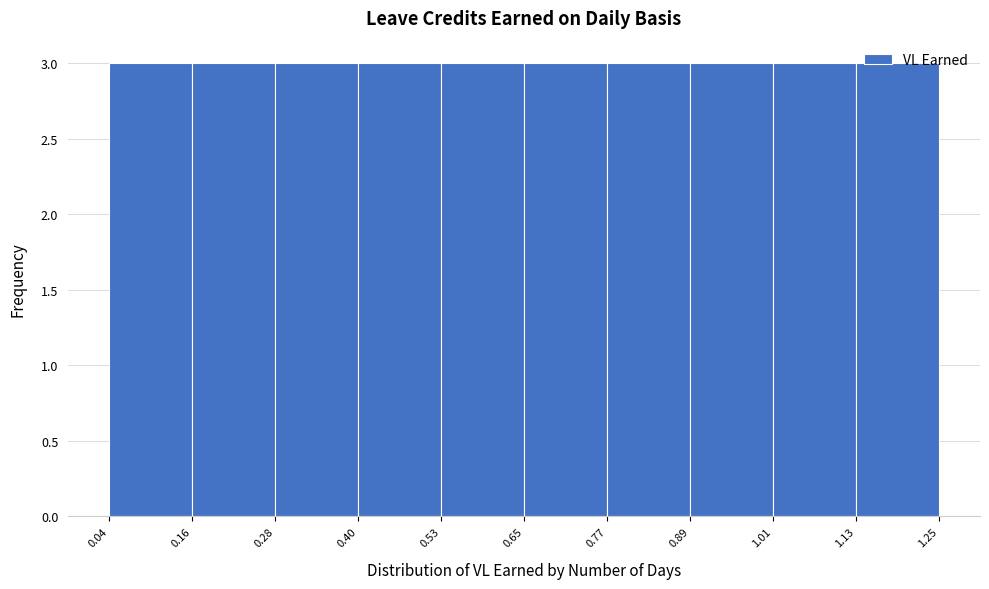

Reading left to right, list every bar in this chart as the range it spans on the x-axis followed by its height. The values are not printed on the chart, so give them approximately, as read against the axis.

0.04 to 0.16: 3
0.16 to 0.28: 3
0.28 to 0.40: 3
0.40 to 0.53: 3
0.53 to 0.65: 3
0.65 to 0.77: 3
0.77 to 0.89: 3
0.89 to 1.01: 3
1.01 to 1.13: 3
1.13 to 1.25: 3